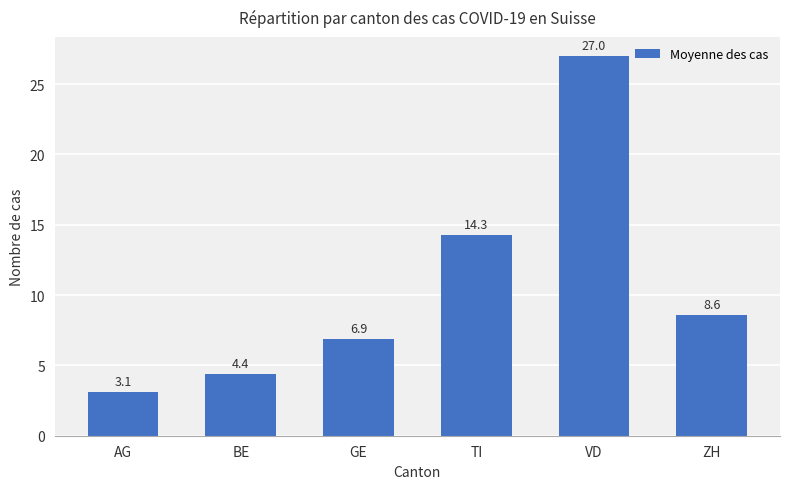

How many series are shown in this chart?

1